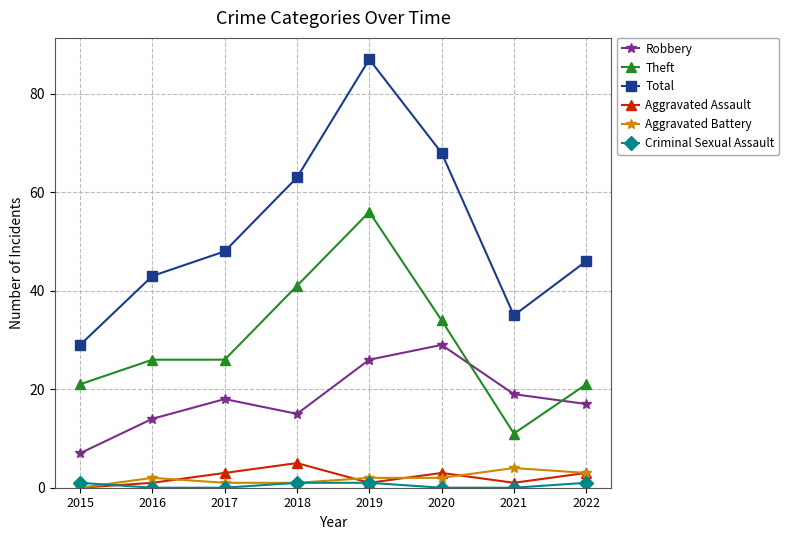

Reading right to left, list all the values displayed in this chart.

Robbery: 17	19	29	26	15	18	14	7
Theft: 21	11	34	56	41	26	26	21
Total: 46	35	68	87	63	48	43	29
Aggravated Assault: 3	1	3	1	5	3	1	0
Aggravated Battery: 3	4	2	2	1	1	2	0
Criminal Sexual Assault: 1	0	0	1	1	0	0	1